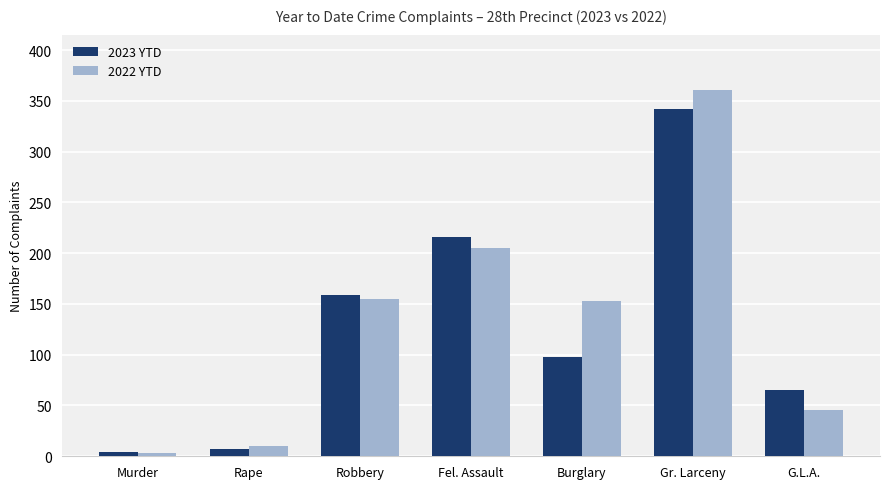

True or false: 2022 YTD has a value of 3 at Murder.

True